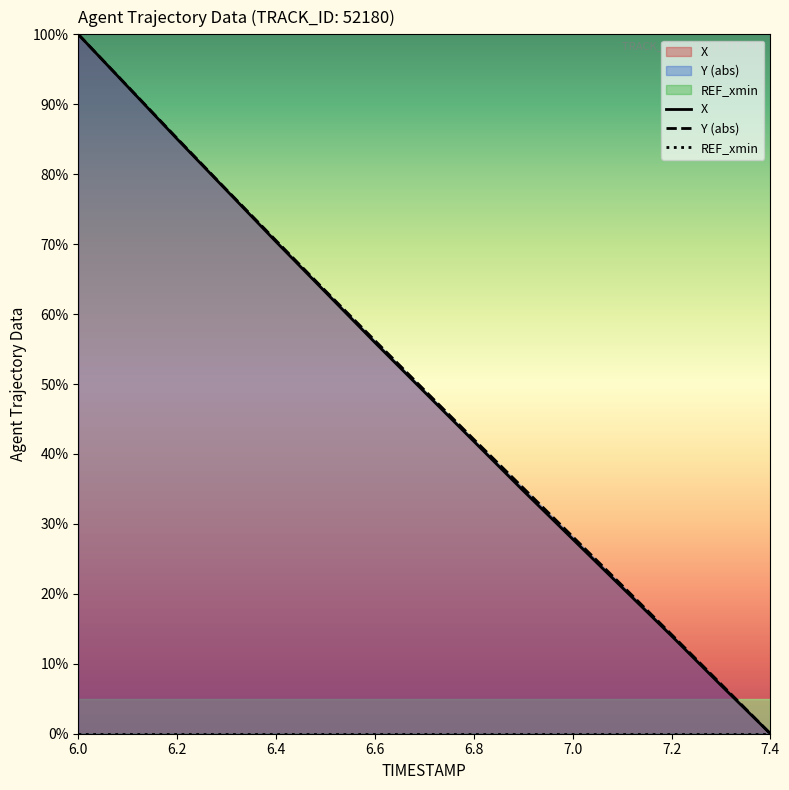

True or false: Y (abs) has more than 1 points higher than both neighbors.

False